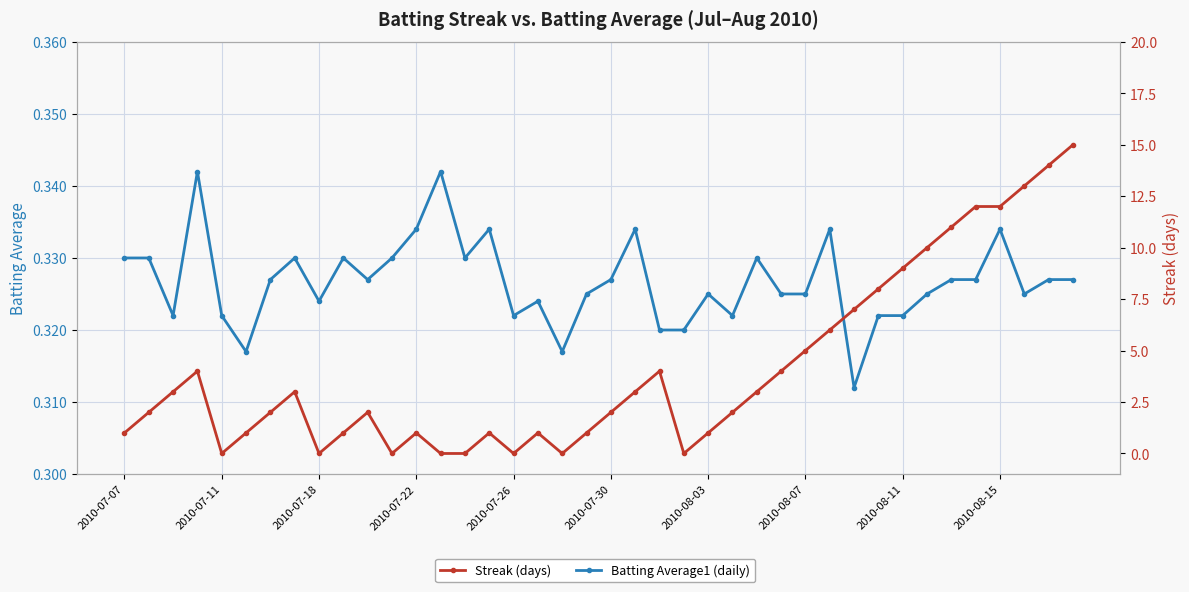

Is it true that Batting Average1 (daily) equals 0.3 at 2010-07-26?

True